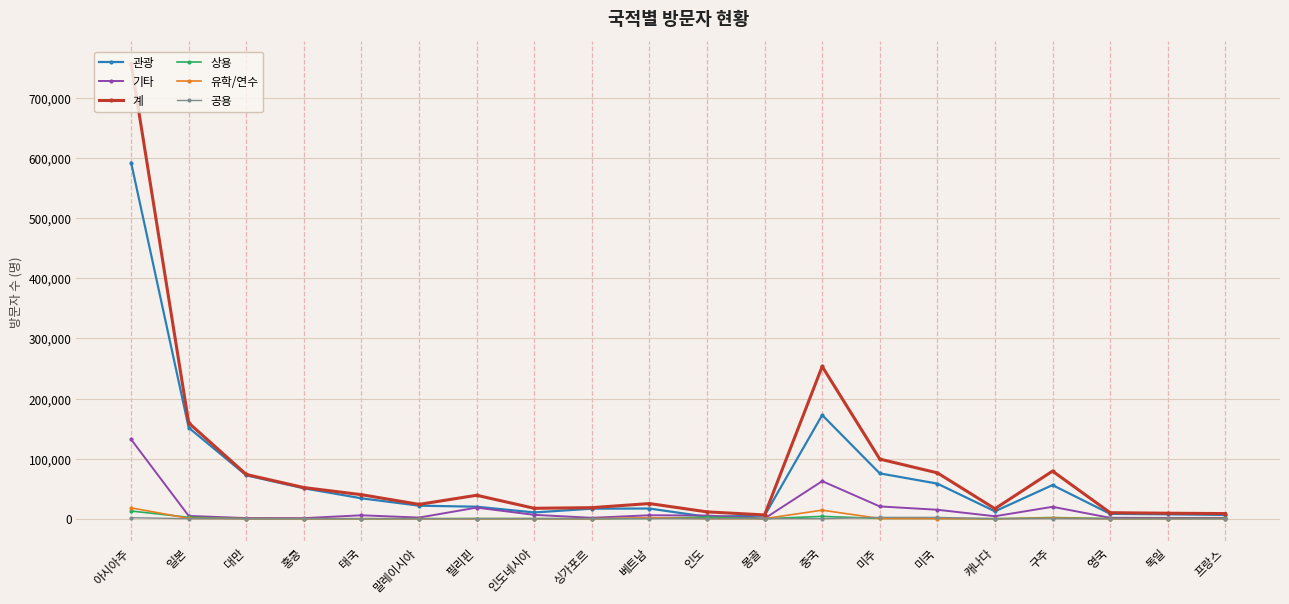

What is the difference between the highest and lowest values at 아시아주?

755295